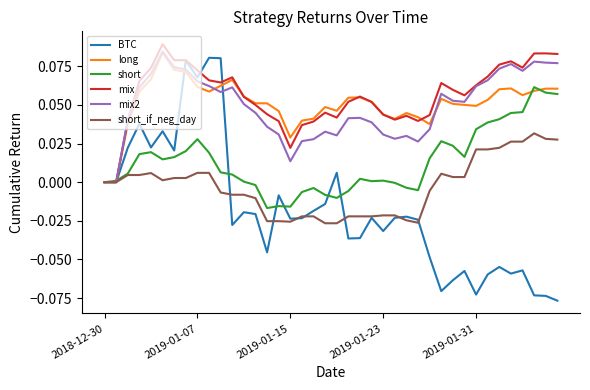

Which series has the widest spread of values?

BTC